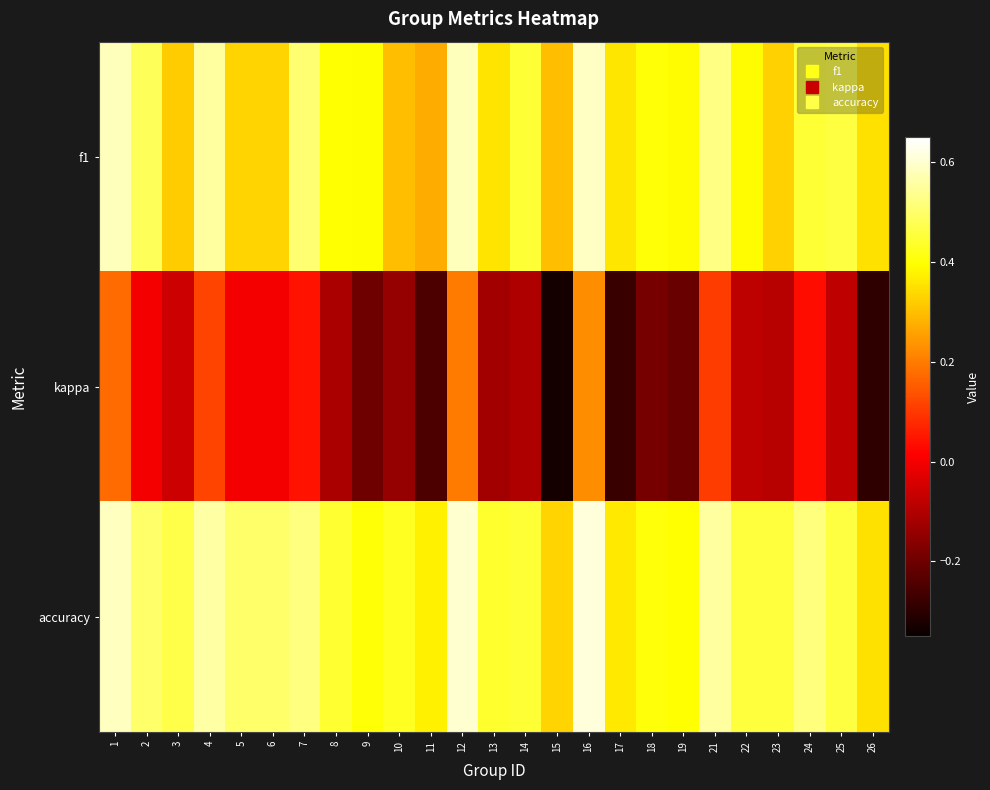

Which series has the largest total across all categories?

accuracy